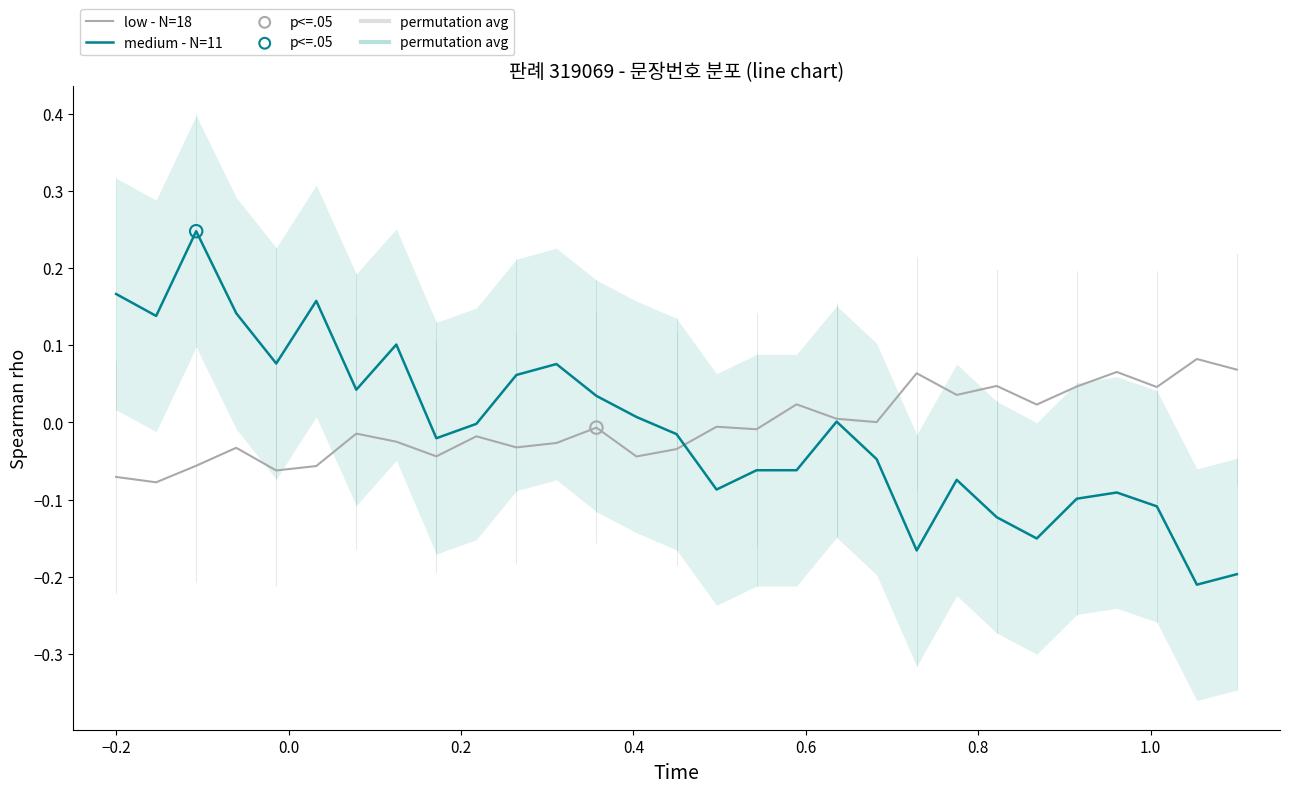

Which series has the largest Y range (max minus min)?

medium - N=11